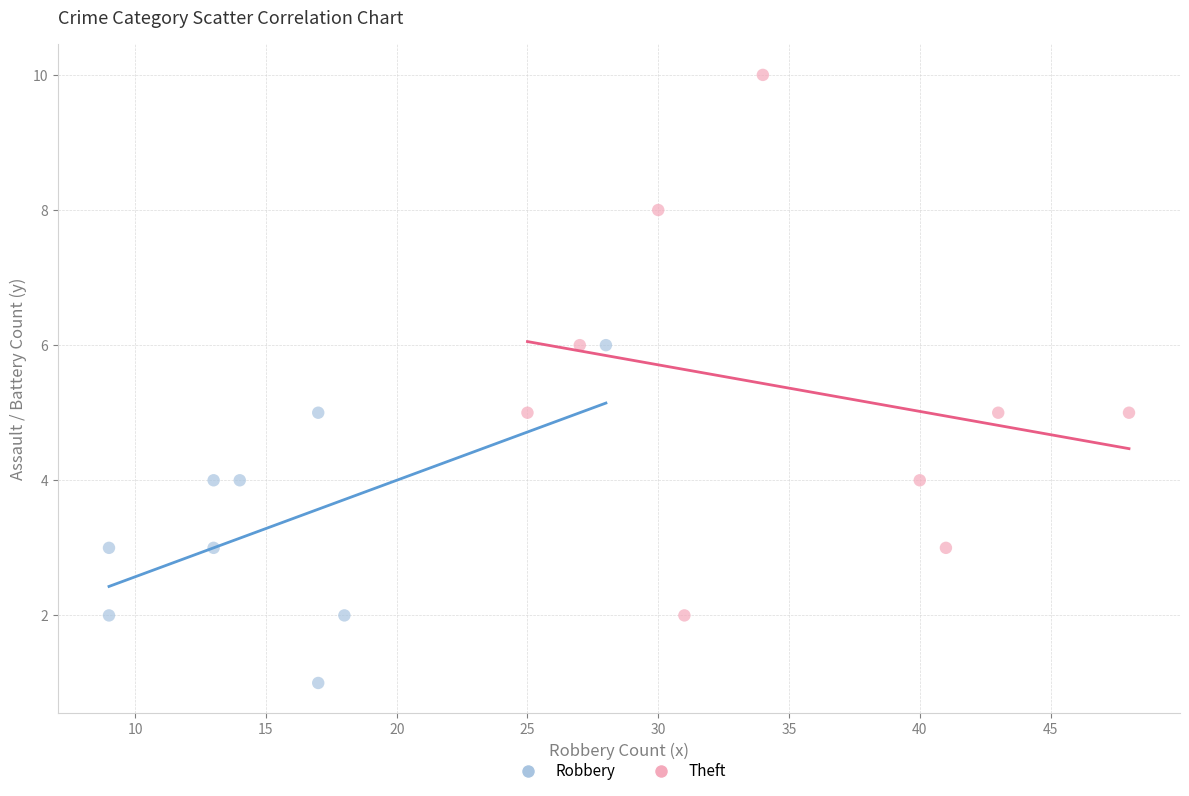

What are all the series names shown in the legend?

Robbery, Theft